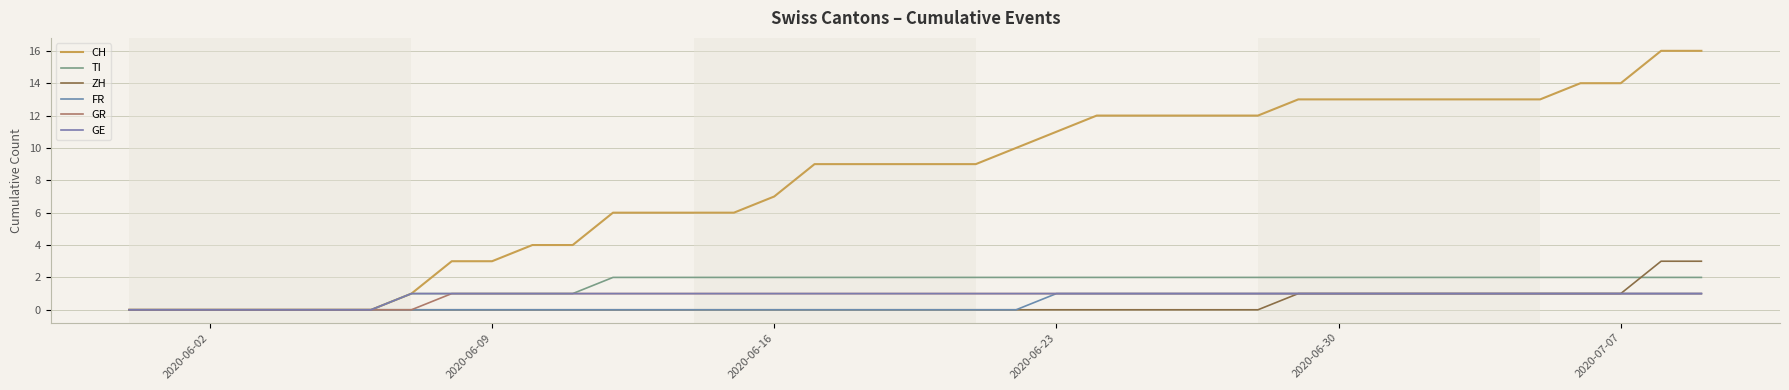

What are all the series names shown in the legend?

CH, TI, ZH, FR, GR, GE